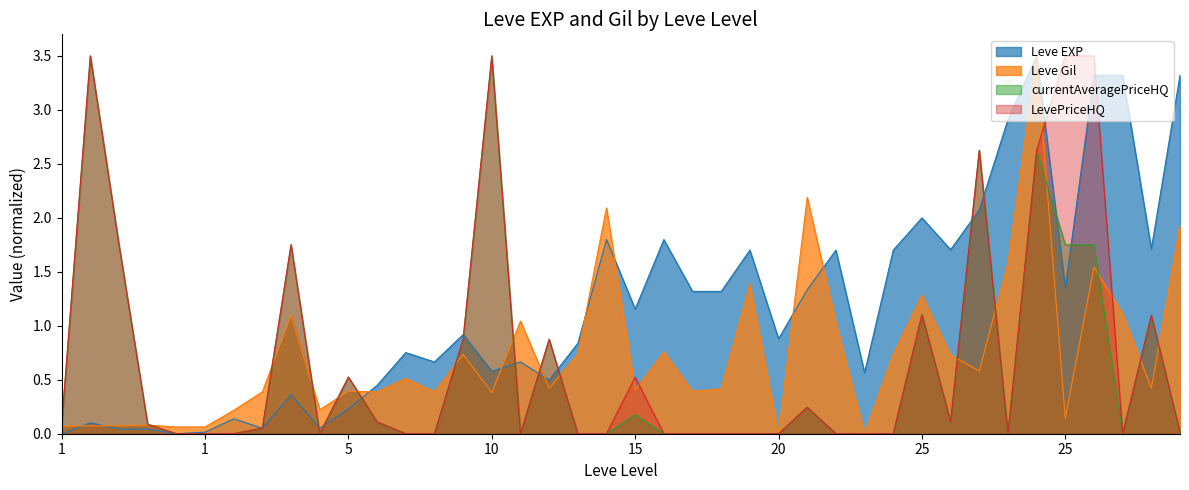

Does the chart display data point markers on the line(s)?

No